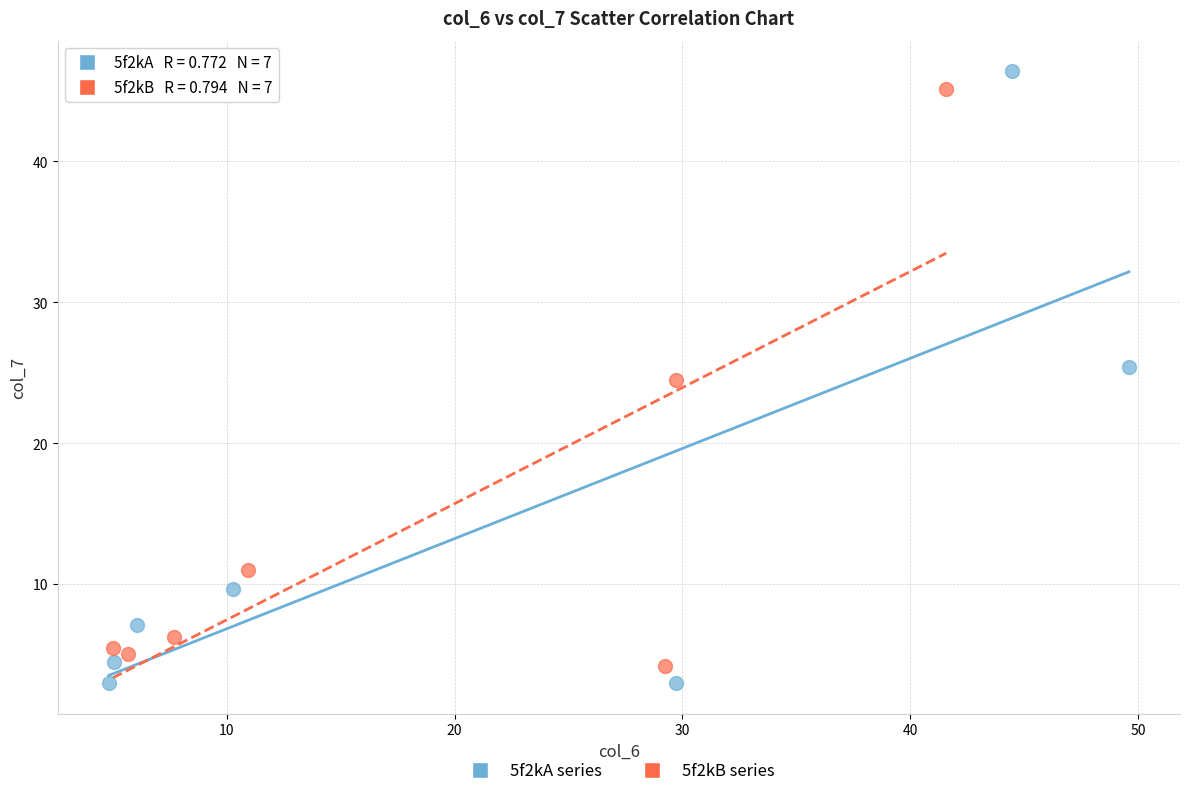

Which series has the largest Y range (max minus min)?

5f2kA series